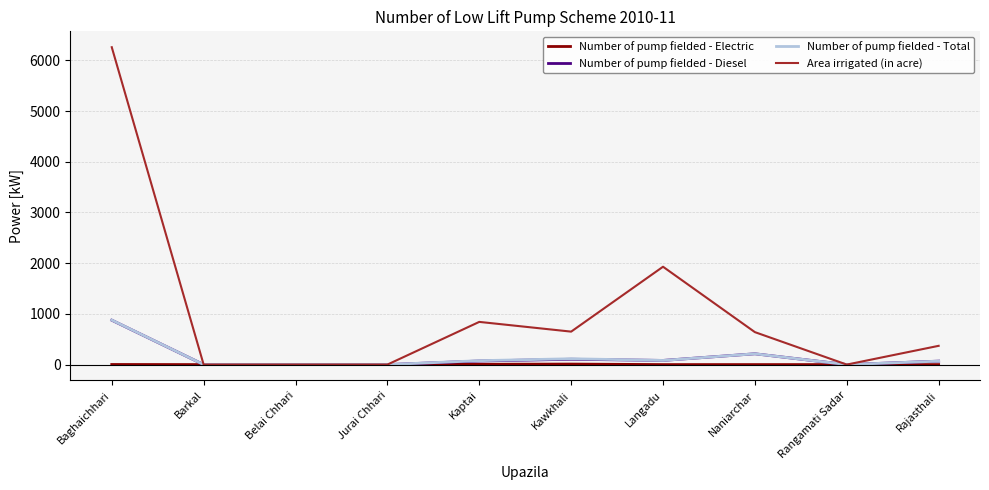

The Number of pump fielded - Total series shows 402 at Baghaichhari. True or false?

False